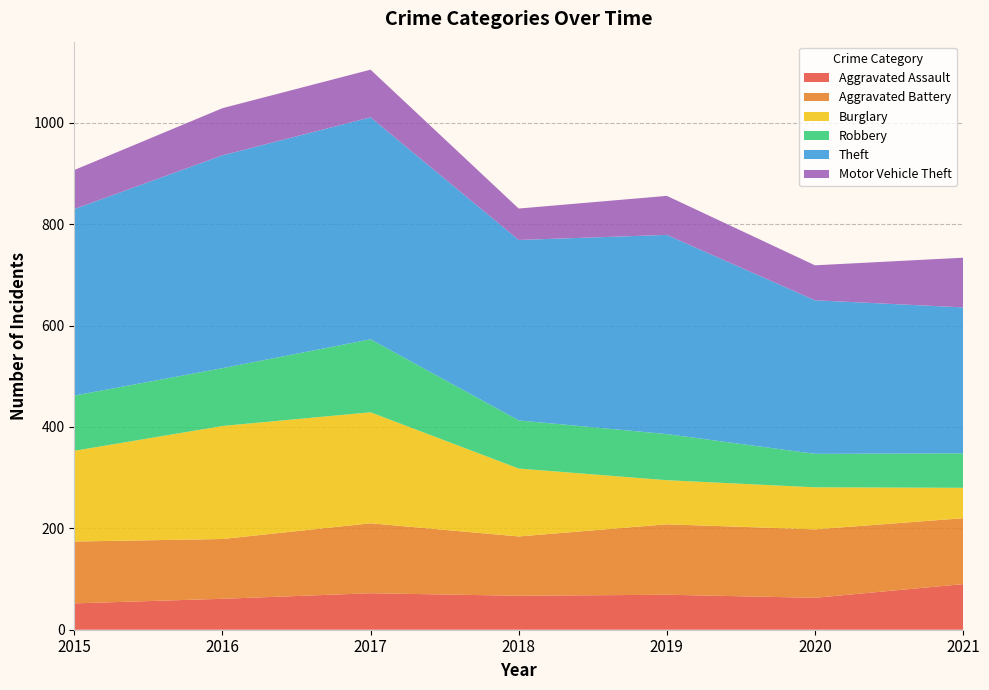

Reading left to right, transcribe all the data shown in this chart.

Aggravated Assault: 52	61	72	67	69	63	90
Aggravated Battery: 122	118	138	117	139	135	130
Burglary: 179	223	219	134	87	83	60
Robbery: 109	114	144	95	91	66	68
Theft: 368	420	438	356	393	303	288
Motor Vehicle Theft: 77	93	94	62	77	69	98